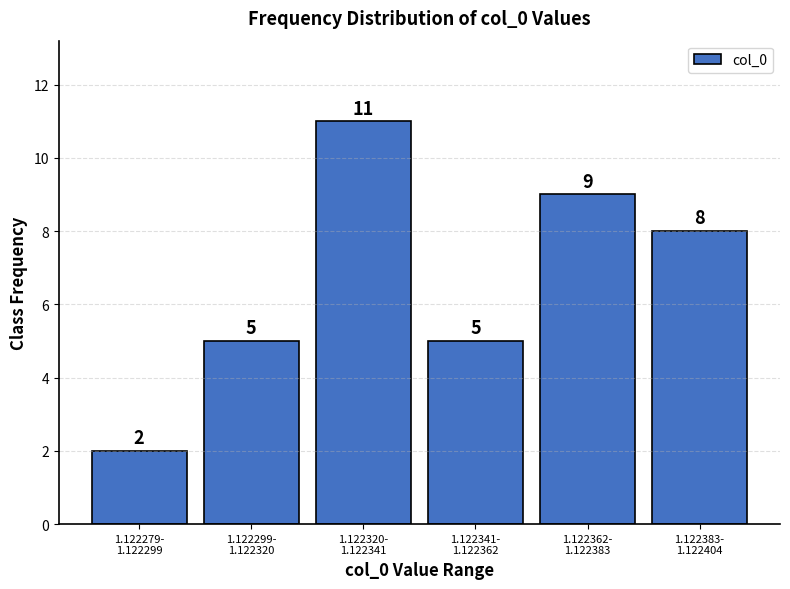

Reading left to right, extract all data points from this chart.

2	5	11	5	9	8